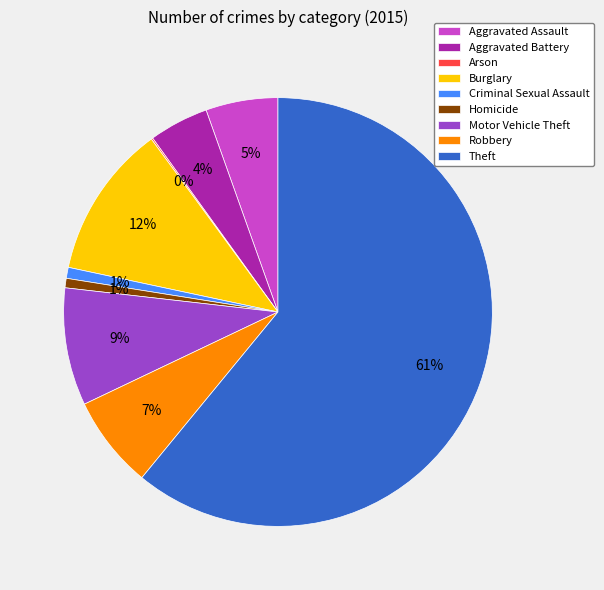

Which slice is the largest?

Theft